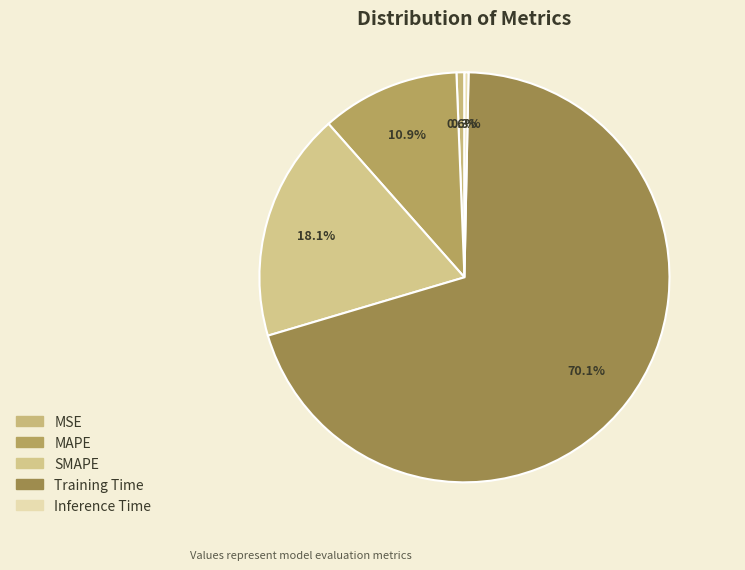

Which slice is the largest?

Training Time